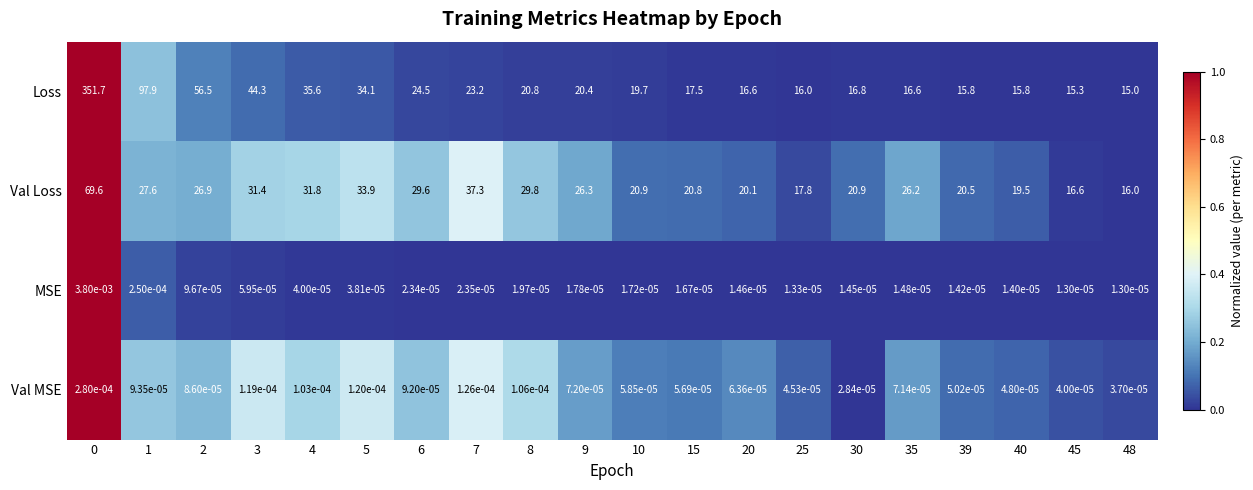

What is the total value across all series at 7?

60.5